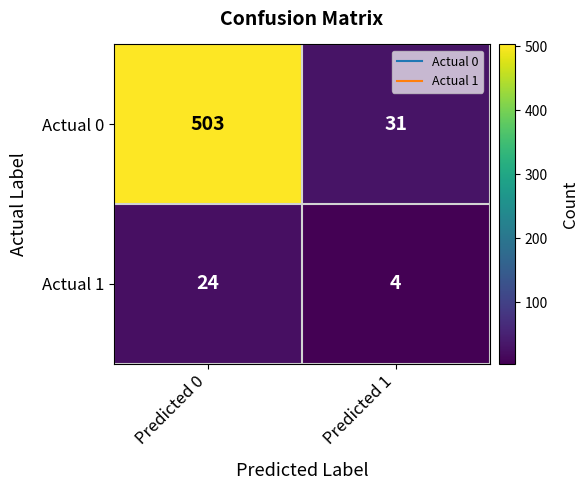

What is the approximate value of Actual 0 at Predicted 1, to the nearest 10?

30